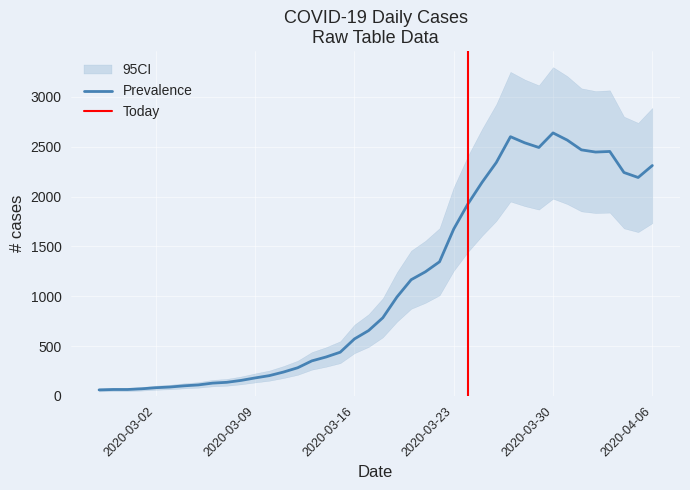

Reading right to left, extract all data points from this chart.

2020-04-06=2311	2020-04-05=2191	2020-04-04=2241	2020-04-03=2452	2020-04-02=2446	2020-04-01=2468	2020-03-31=2566	2020-03-30=2638	2020-03-29=2492	2020-03-28=2539	2020-03-27=2600	2020-03-26=2341	2020-03-25=2143	2020-03-24=1926	2020-03-23=1674	2020-03-22=1346	2020-03-21=1245	2020-03-20=1166	2020-03-19=993	2020-03-18=784	2020-03-17=656	2020-03-16=572	2020-03-15=439	2020-03-14=391	2020-03-13=352	2020-03-12=283	2020-03-11=240	2020-03-10=204	2020-03-09=181	2020-03-08=156	2020-03-07=137	2020-03-06=129	2020-03-05=111	2020-03-04=102	2020-03-03=90	2020-03-02=83	2020-03-01=72	2020-02-29=65	2020-02-28=65	2020-02-27=61